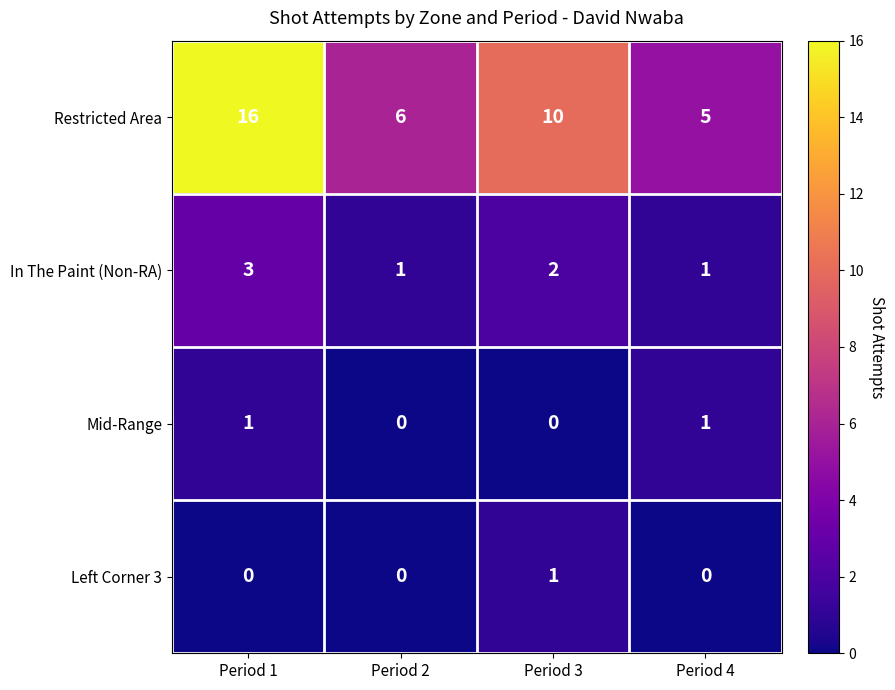

What is the difference between the Restricted Area values at Period 4 and Period 1?

11